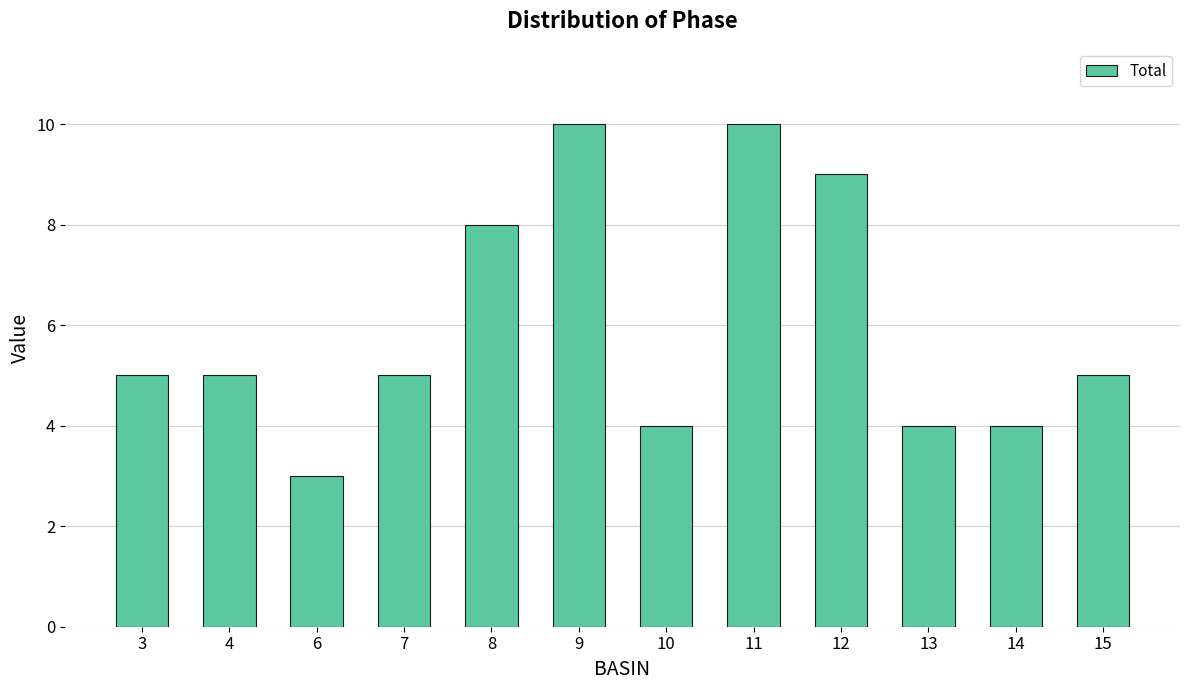

Count the number of data series in this chart.

1